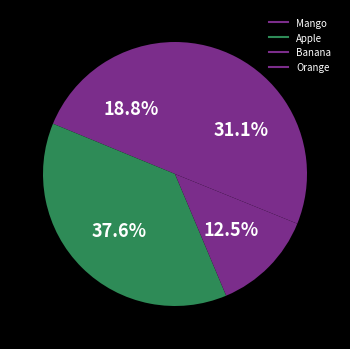

How many slices are in this pie chart?

4